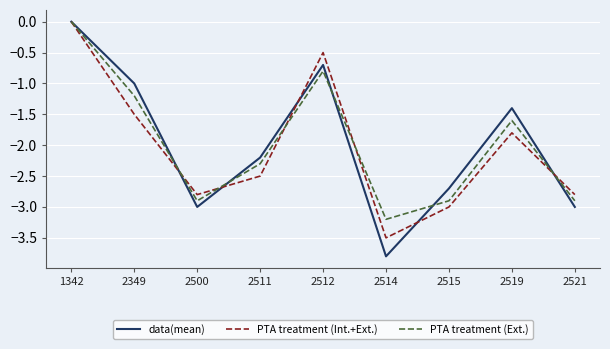

At which category does PTA treatment (Int.+Ext.) reach its first local peak?

2512